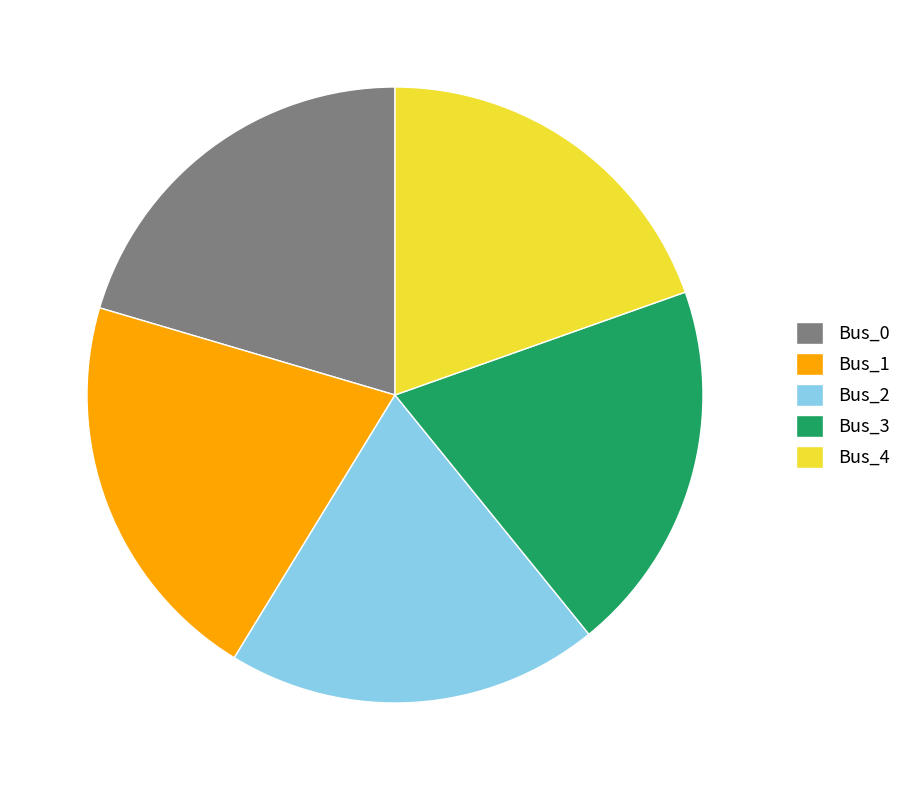

Do Bus_2 and Bus_0 together represent more than half of the pie?

No